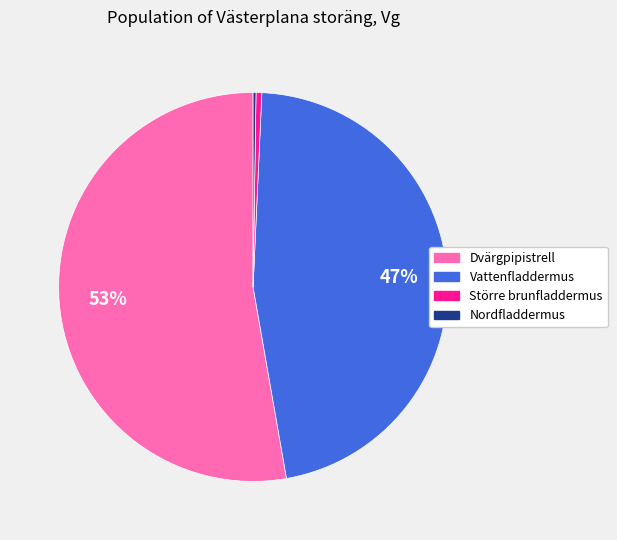

Is there any slice that represents more than half of the pie?

Yes